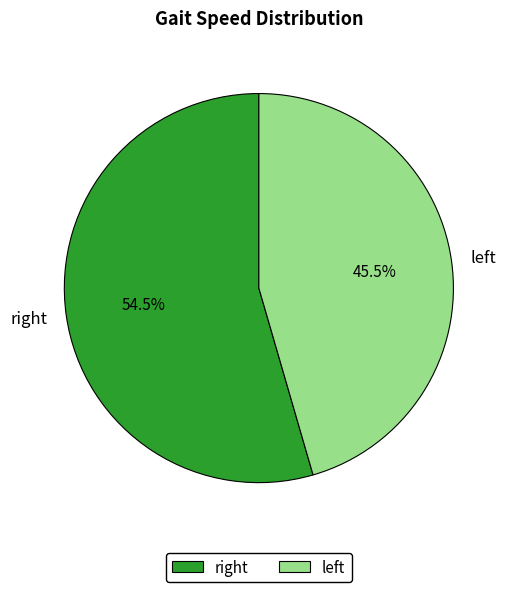

Is there any slice that represents more than half of the pie?

Yes